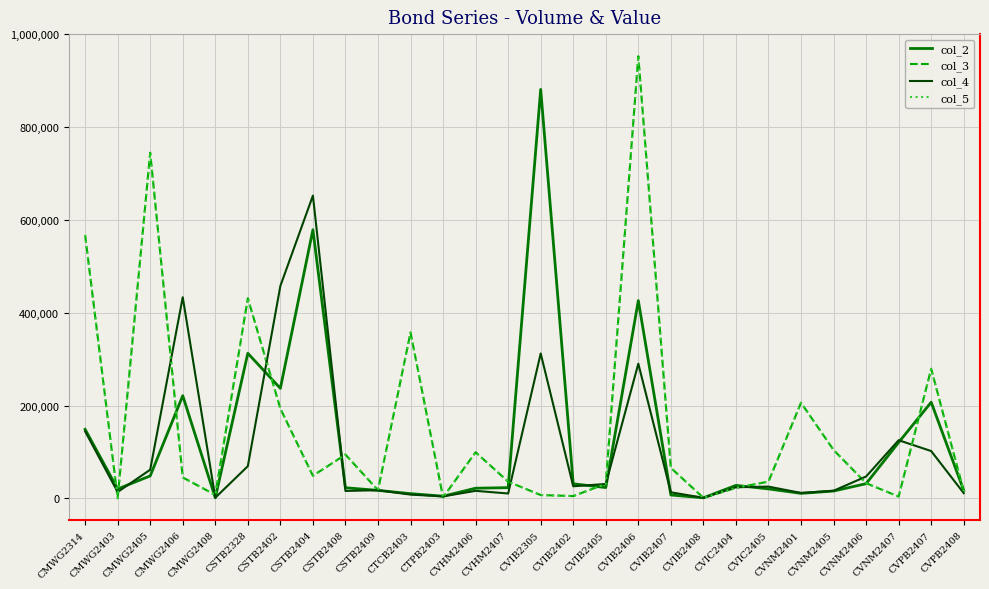

How many interior local peaks does the col_5 series have?

8